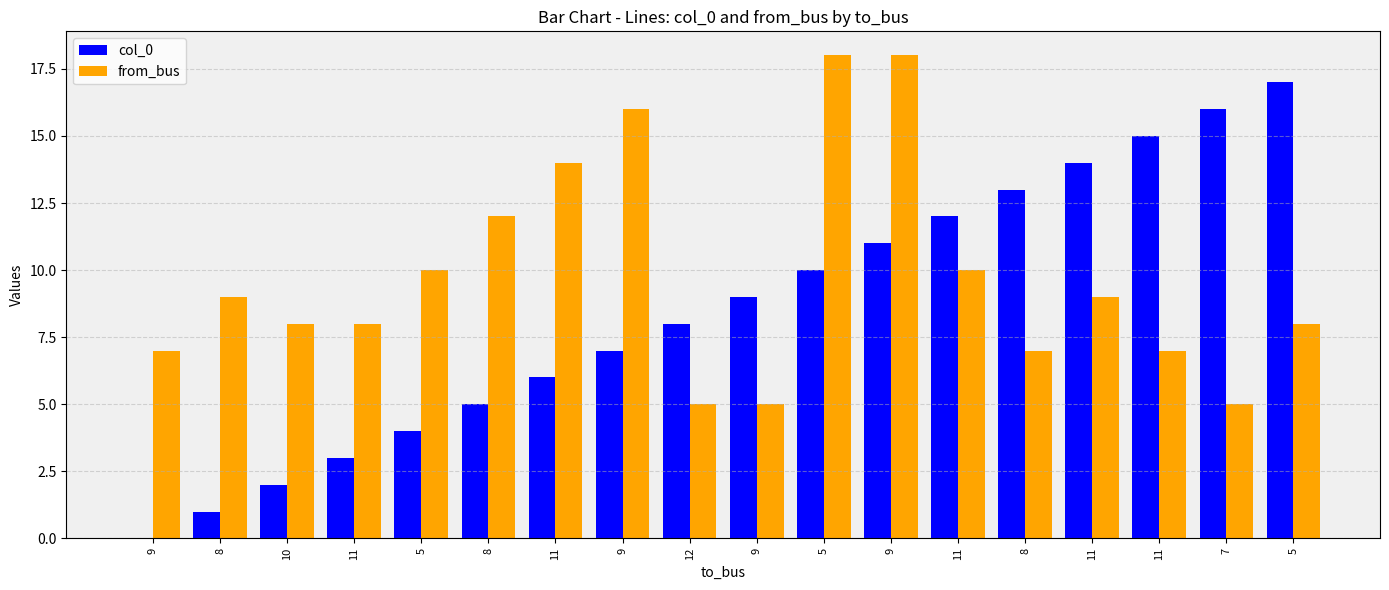

Count the number of data series in this chart.

2